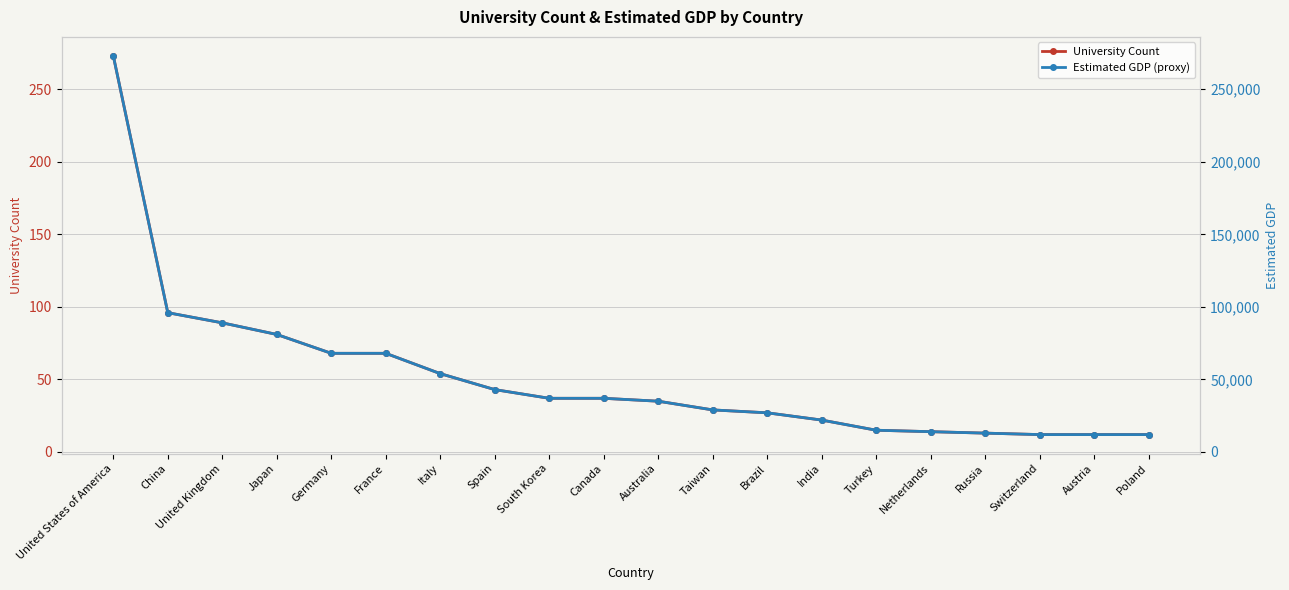

What is the value of the University Count point at the 4th from the left?

81